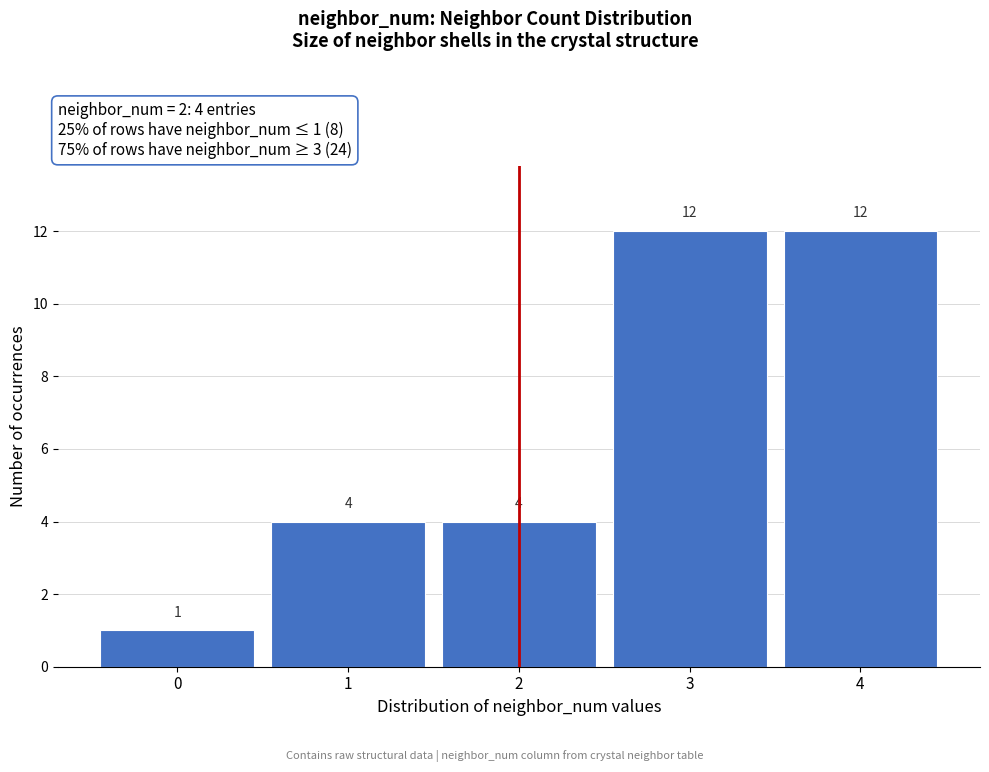

Reading right to left, list all the values displayed in this chart.

4=12	3=12	2=4	1=4	0=1